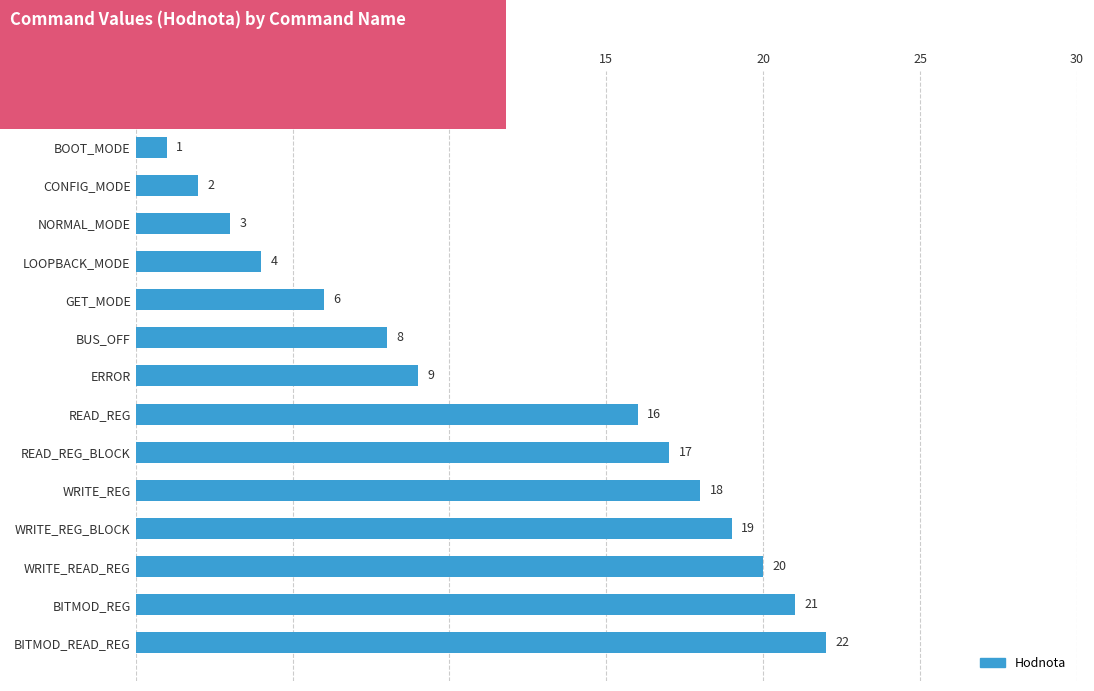

Reading top to bottom, transcribe all the data shown in this chart.

USB_LOOPBACK=0	BOOT_MODE=1	CONFIG_MODE=2	NORMAL_MODE=3	LOOPBACK_MODE=4	GET_MODE=6	BUS_OFF=8	ERROR=9	READ_REG=16	READ_REG_BLOCK=17	WRITE_REG=18	WRITE_REG_BLOCK=19	WRITE_READ_REG=20	BITMOD_REG=21	BITMOD_READ_REG=22